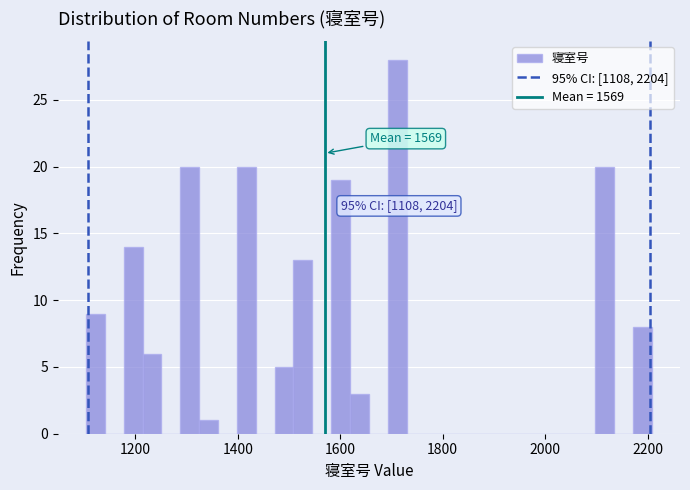

Read against the x-axis, roughly where is the centre of the tallest bar?

1720